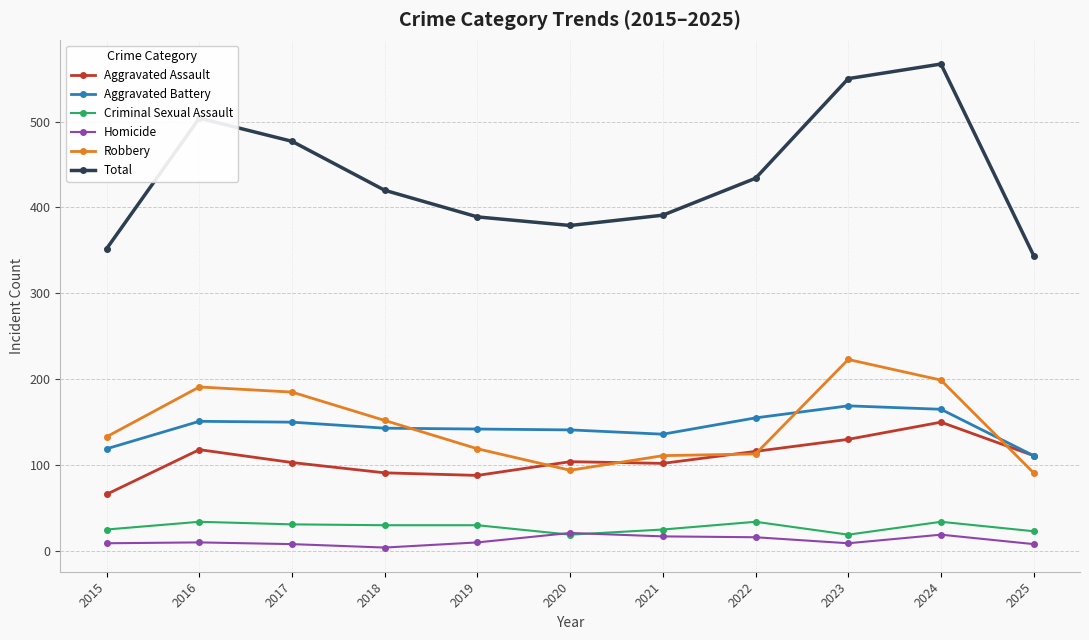

Which series has the largest total across all categories?

Total